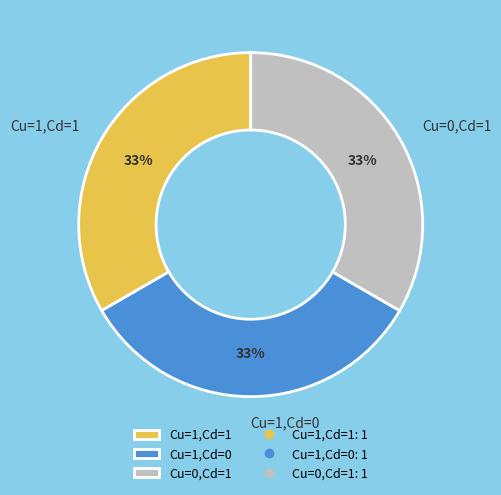

True or false: Cu=0,Cd=1 accounts for 33% of the total.

True